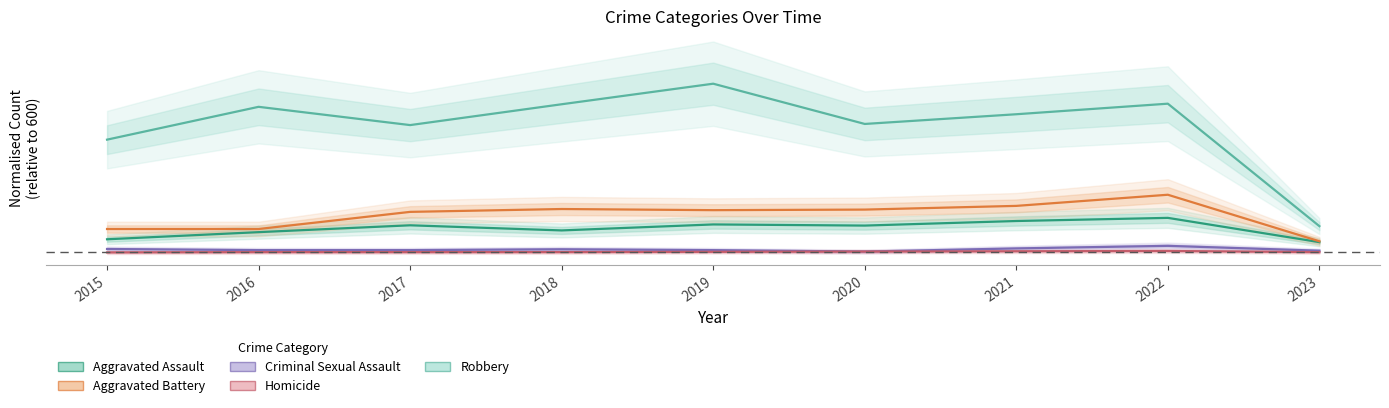

Which series has the largest total across all categories?

Robbery